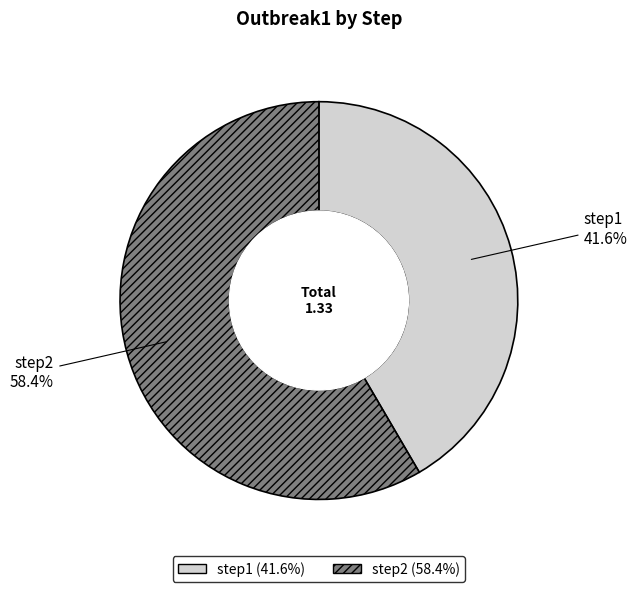

To the nearest percent, what percentage of the pie is step2?

58%